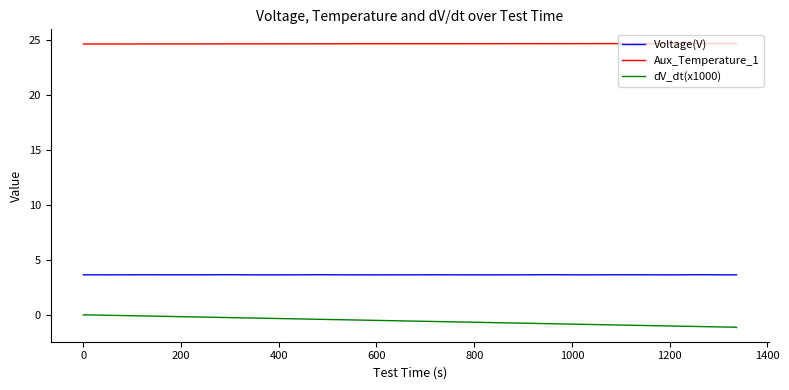

At how many categories does at least one series exceed 13?

40